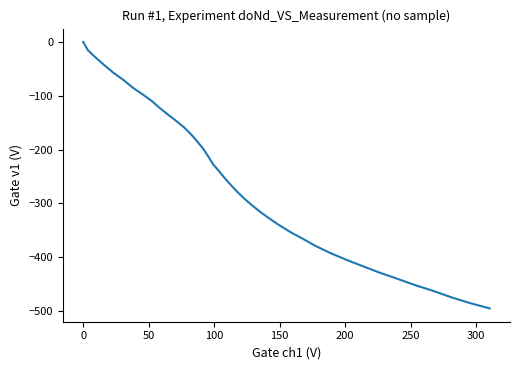

What is the minimum value shown in the chart?

-495.3